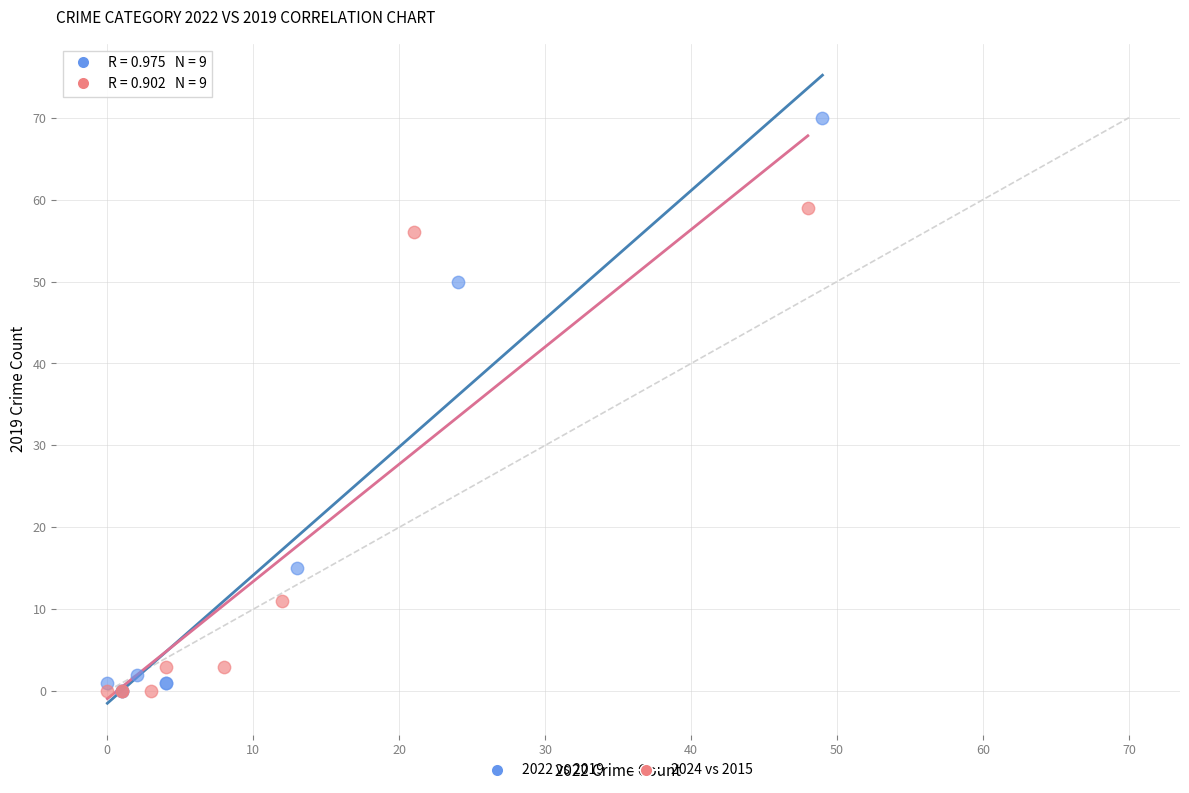

Which series has the widest spread of Y values?

2022 vs 2019